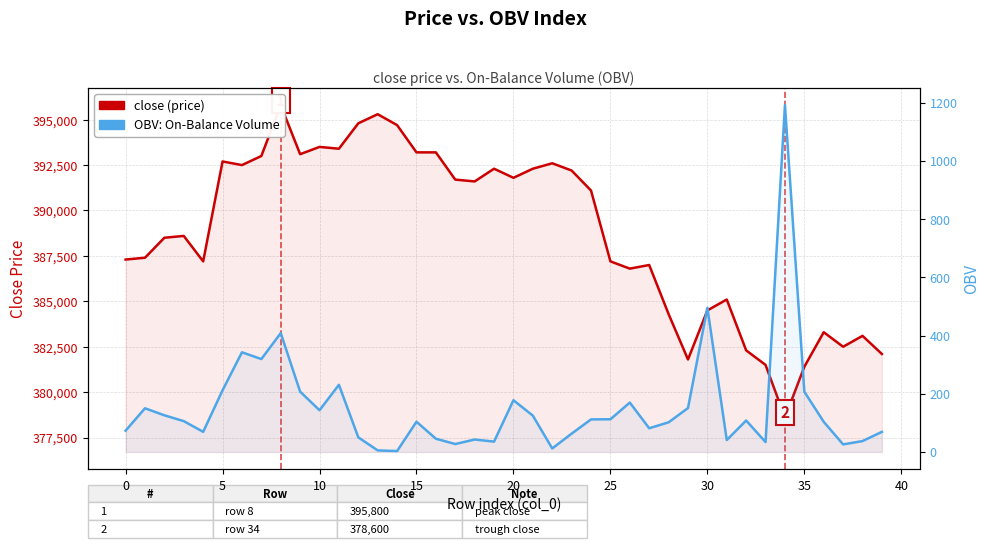

True or false: close (price) and OBV: On-Balance Volume cross at least once.

False